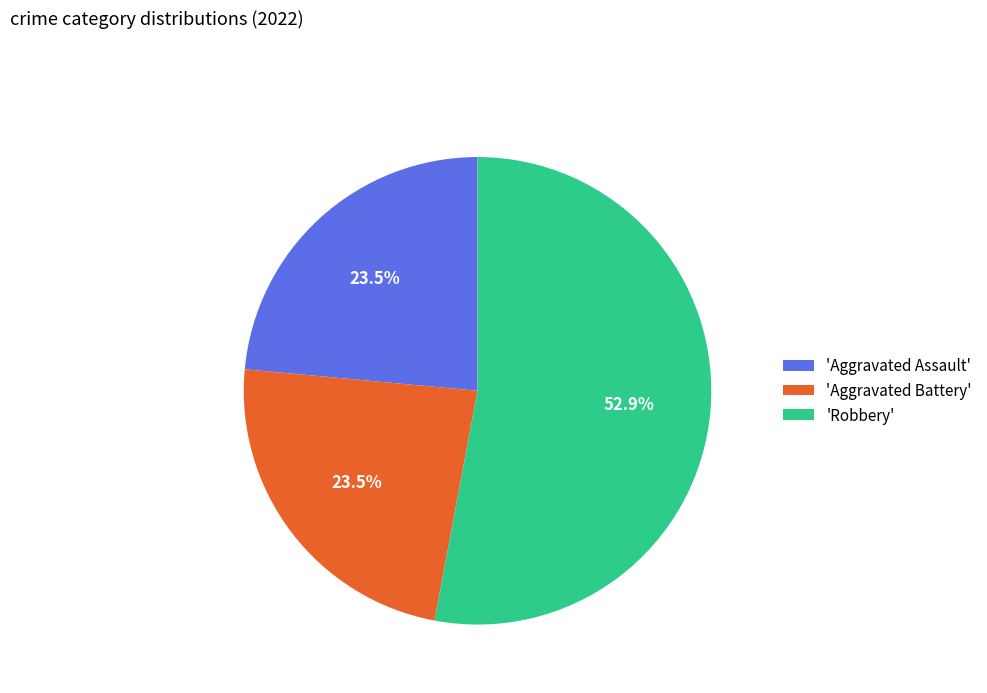

Approximately how many times larger is the value at 'Robbery' compared to 'Aggravated Assault'?

2.3